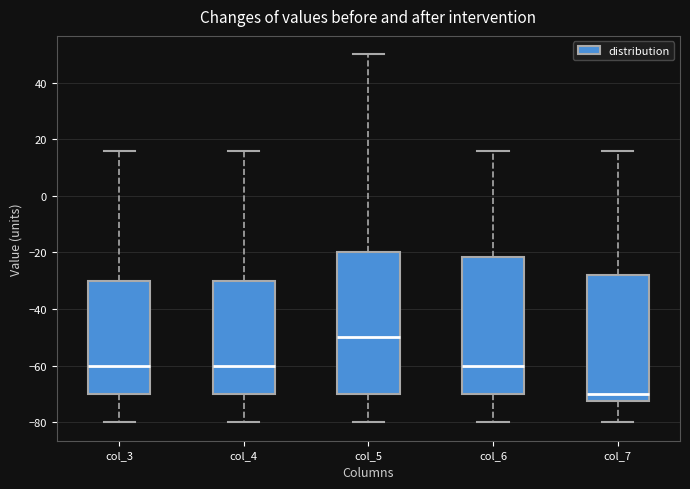

Reading left to right, read every box against the y-axis: the position of its median line, the range the box covers, and the ends of its whiskers. The values are not printed on the chart, so give them approximately, as read against the axis.

col_3: median -60, box -70 to -30, whiskers -80 to 16
col_4: median -60, box -70 to -30, whiskers -80 to 16
col_5: median -50, box -70 to -20, whiskers -80 to 50
col_6: median -60, box -70 to -22, whiskers -80 to 16
col_7: median -70, box -72 to -28, whiskers -80 to 16